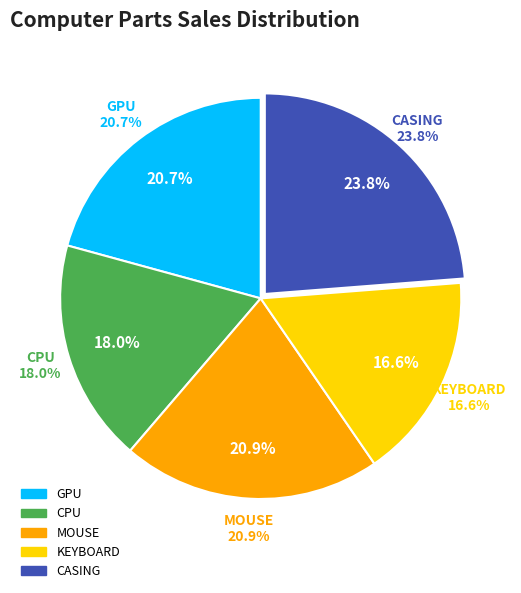

Does any single category account for the majority?

No